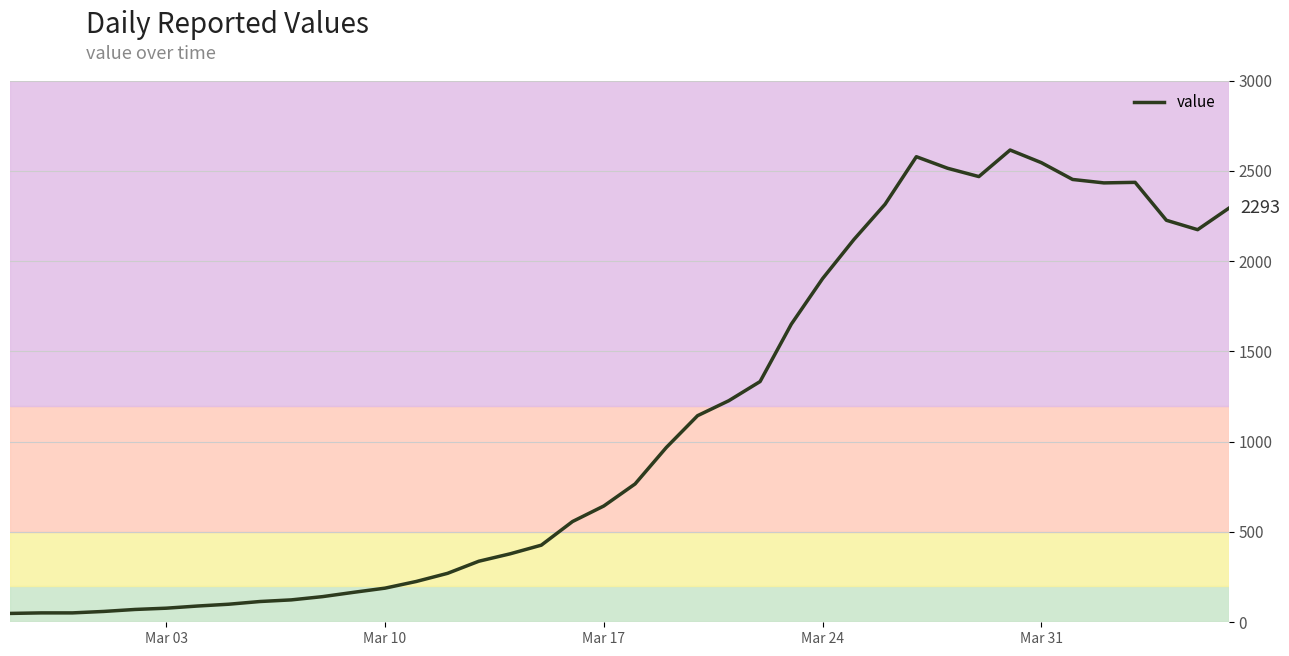

What is the average value?

1107